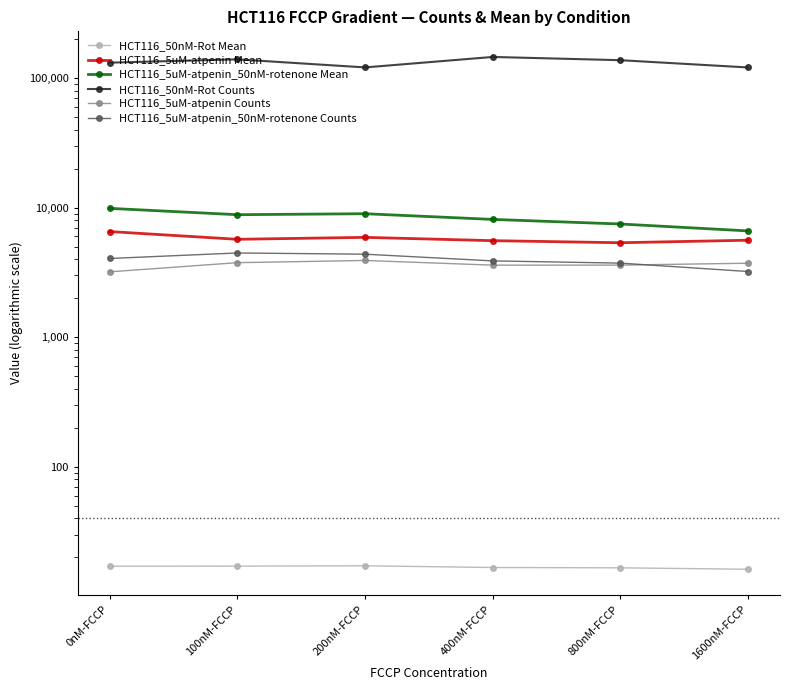

What is the minimum value shown in the chart?

16.2